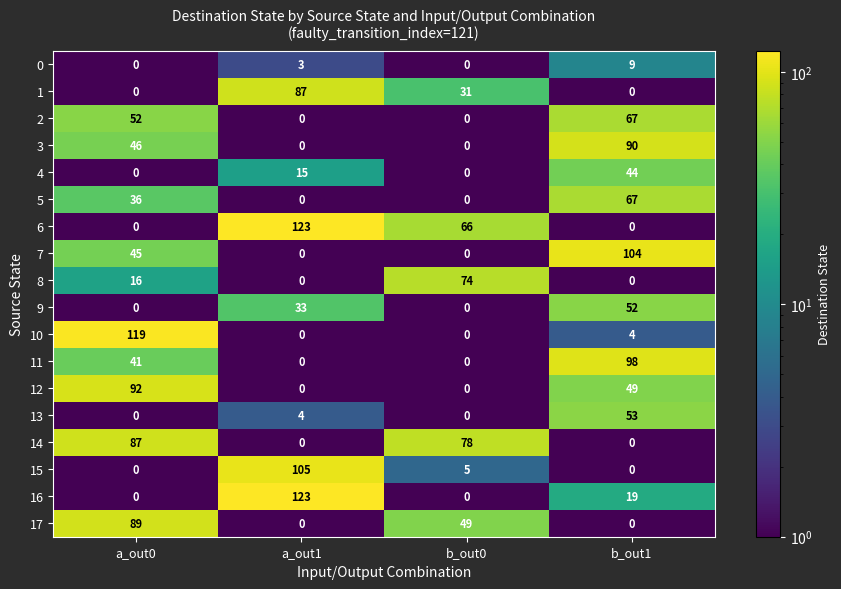

What is the difference between the maximum and minimum values in the 8 series?

74